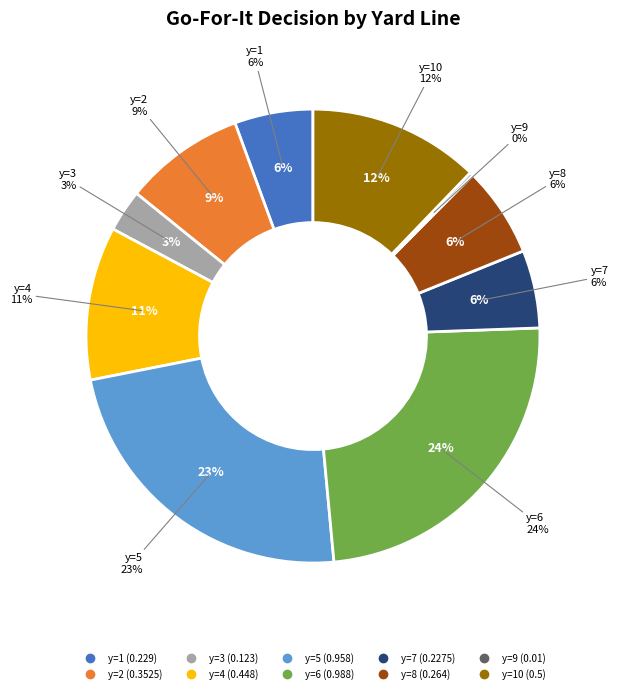

How much of the chart is everything except y=6?

75.9%